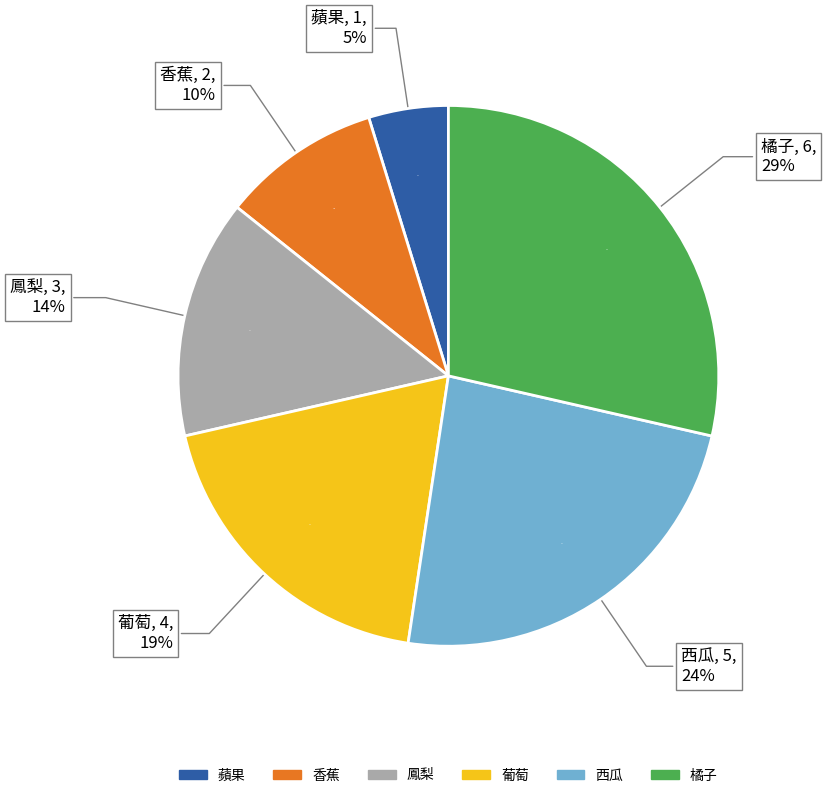

Combined, what portion of the pie is 西瓜 and 鳳梨?

38.1%